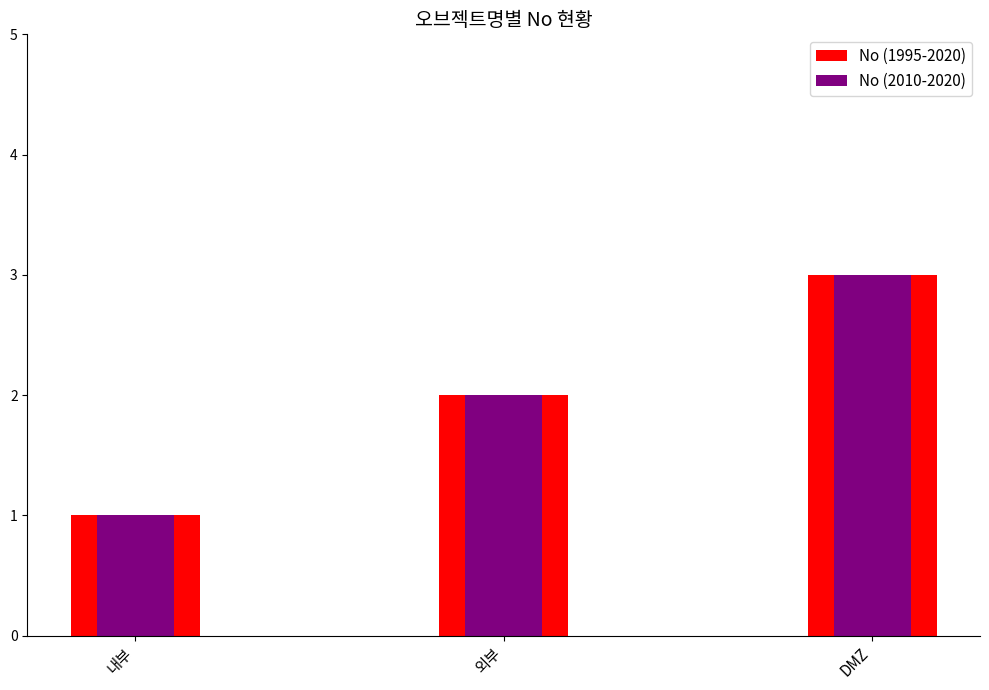

What is the sum of the No (2010-2020) values at 외부 and 내부?

3